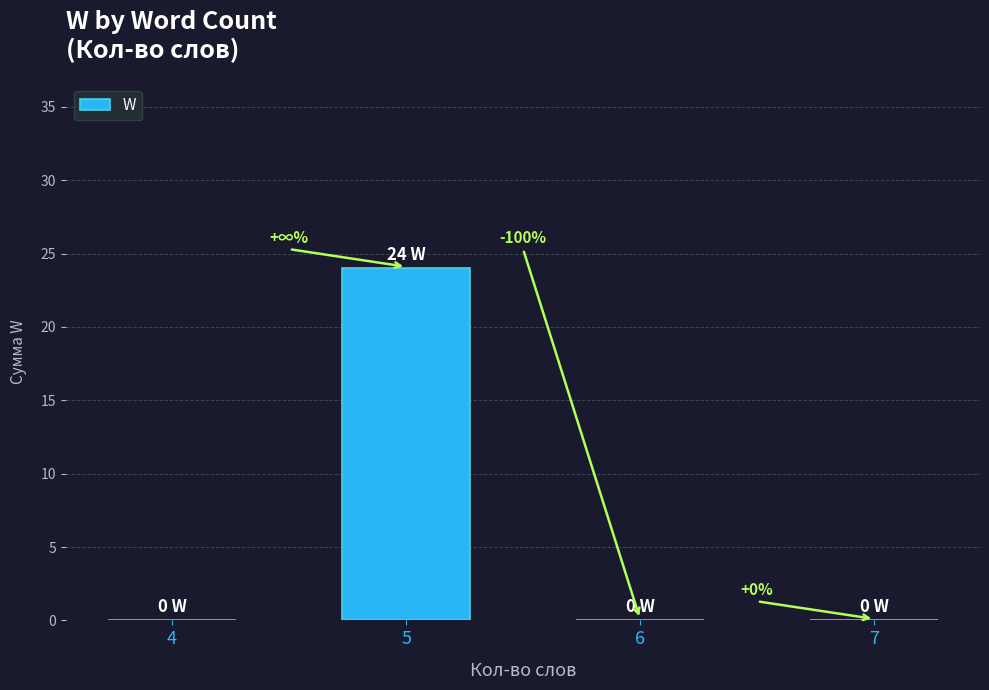

How many values are between 0 and 24?

4